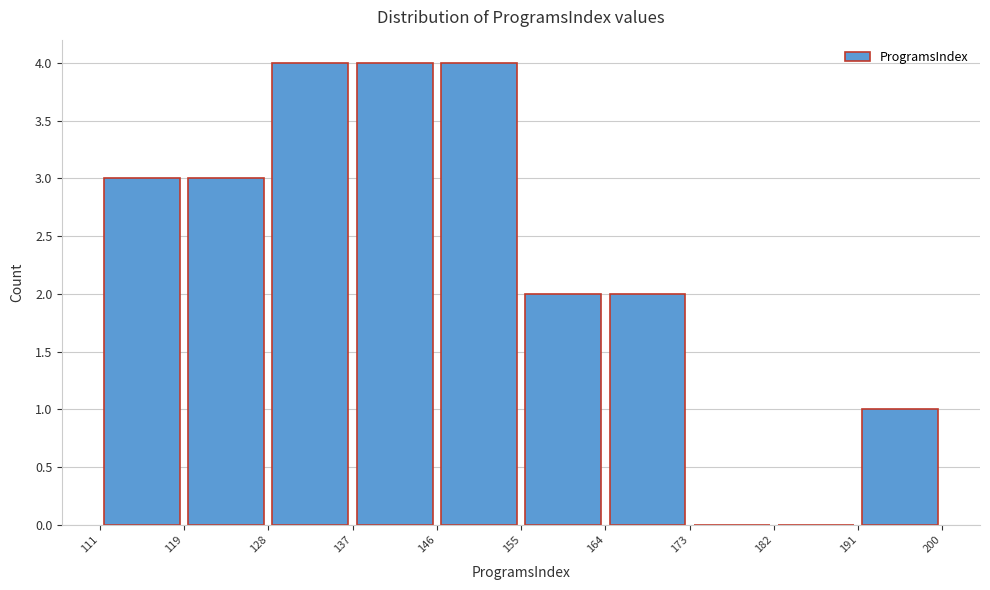

How tall is the bar that spans 137 to 146 on the x-axis? The values are not printed on the chart, so give them approximately, as read against the axis.

4